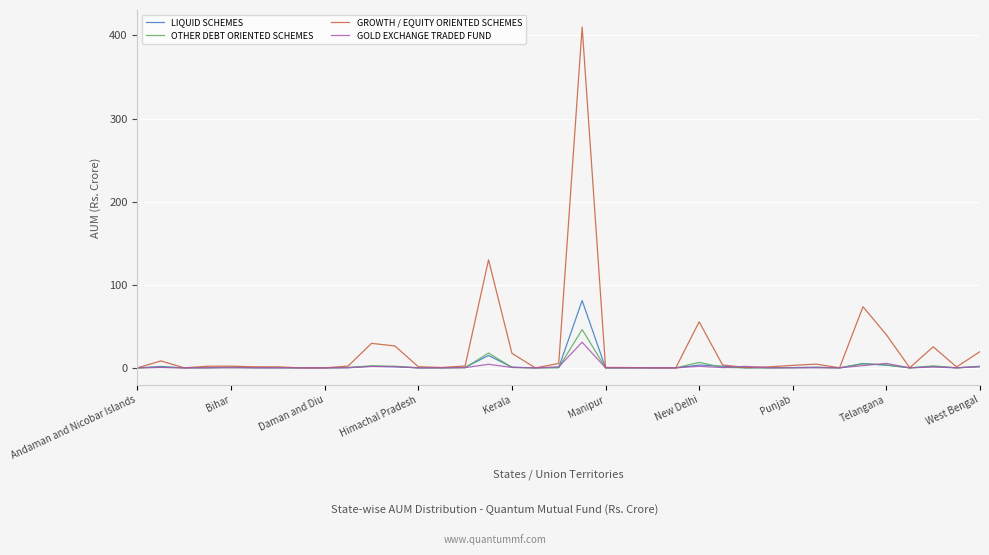

What is the maximum value shown in the chart?

410.2